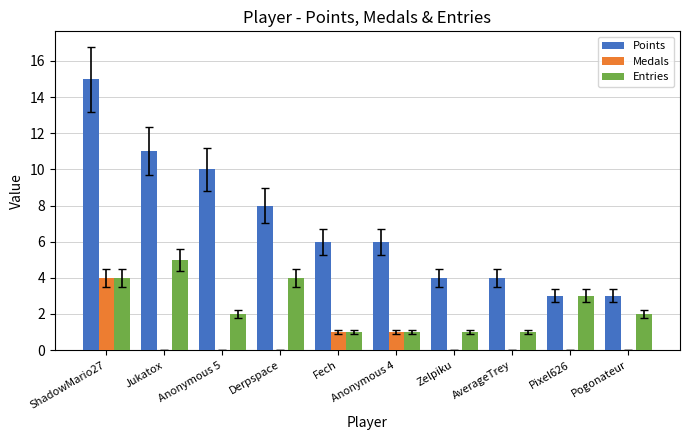

What is the spread (max minus min) of values at AverageTrey?

4